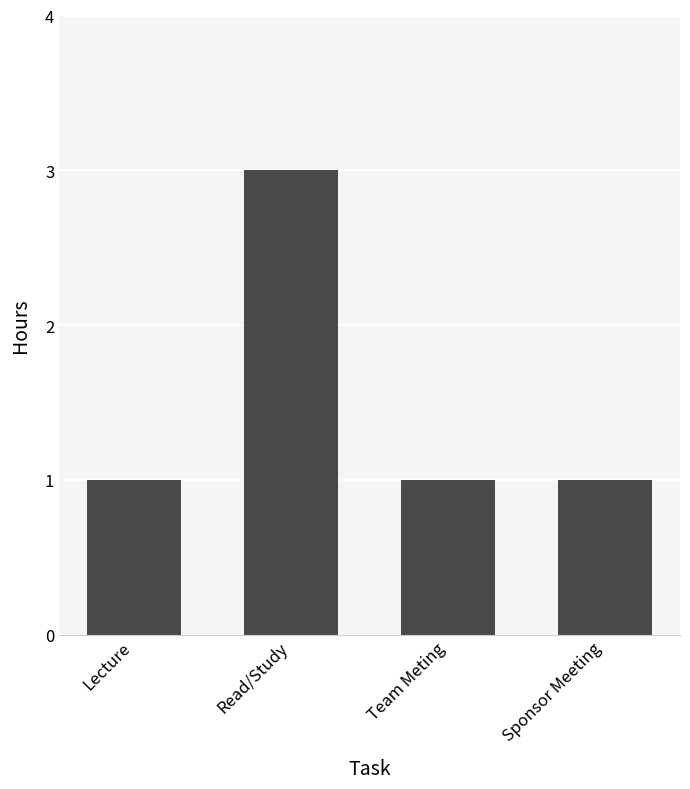

What is the difference between the values at Read/Study and Team Meting?

2